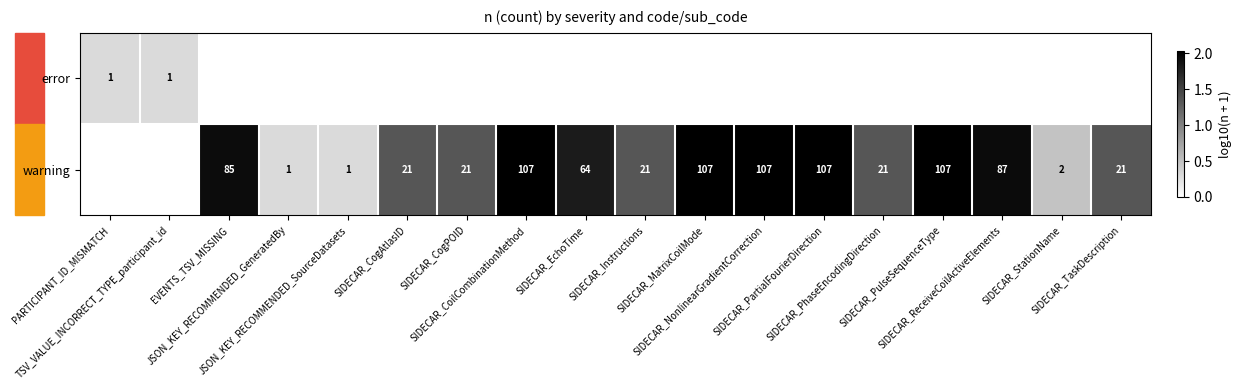

At which label is error closest to 0?

EVENTS_TSV_MISSING